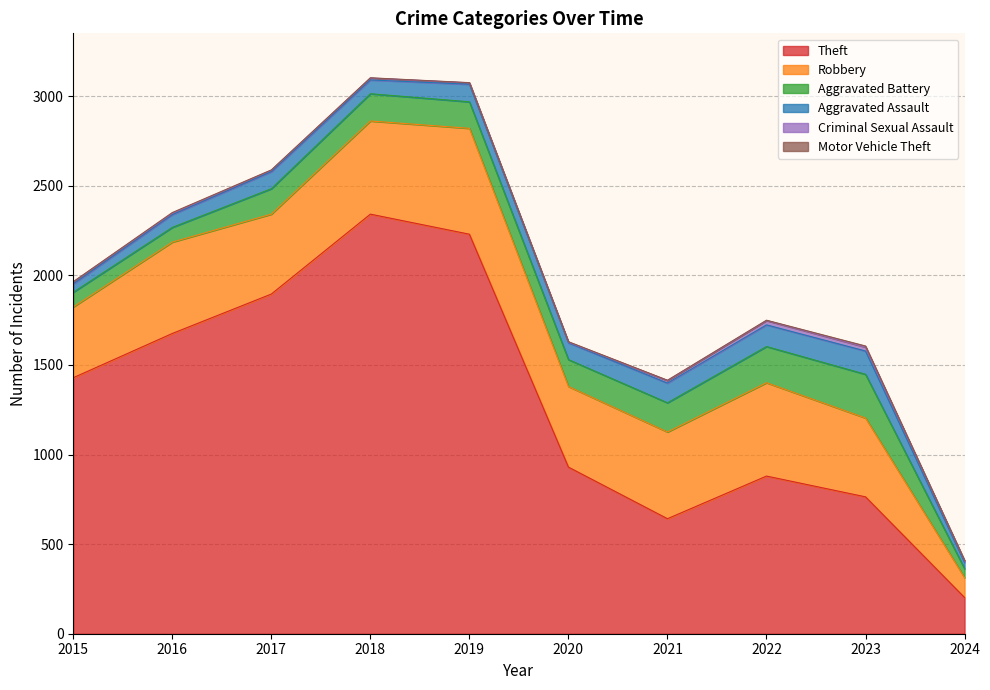

True or false: Robbery and Motor Vehicle Theft intersect in this chart.

False